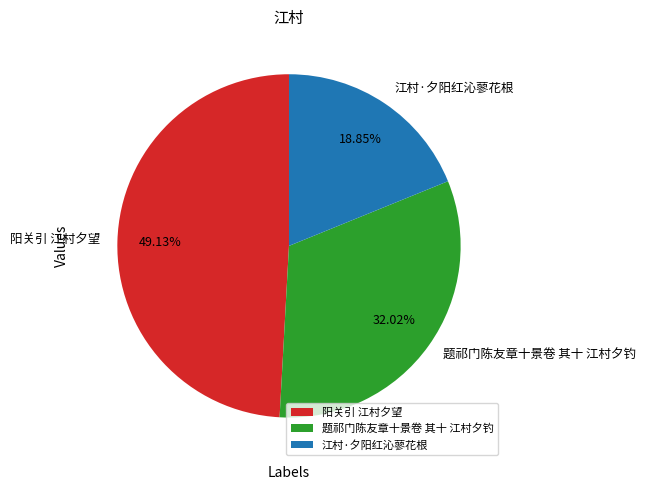

To the nearest percent, what is the combined percentage of 江村·夕阳红沁蓼花根 and 阳关引 江村夕望?

68%